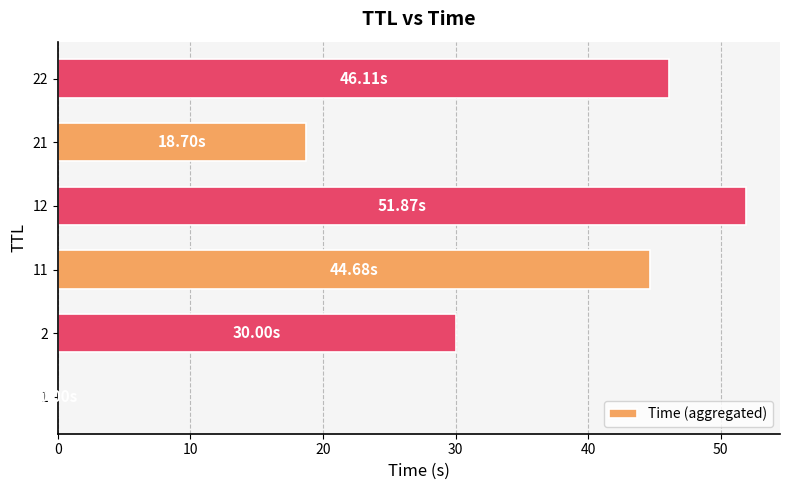

How many distinct data groups are displayed?

1